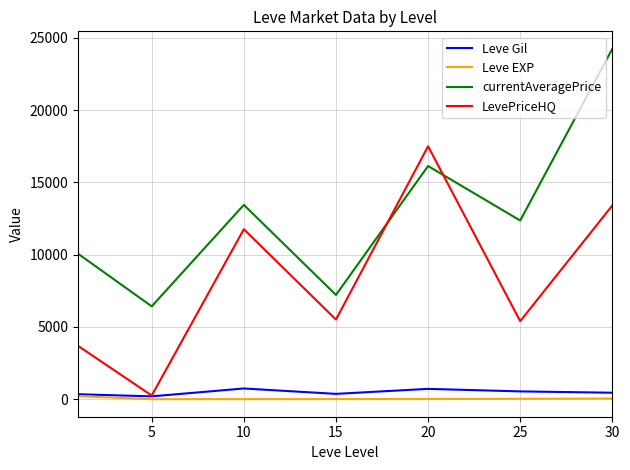

Which series has the largest total across all categories?

currentAveragePrice